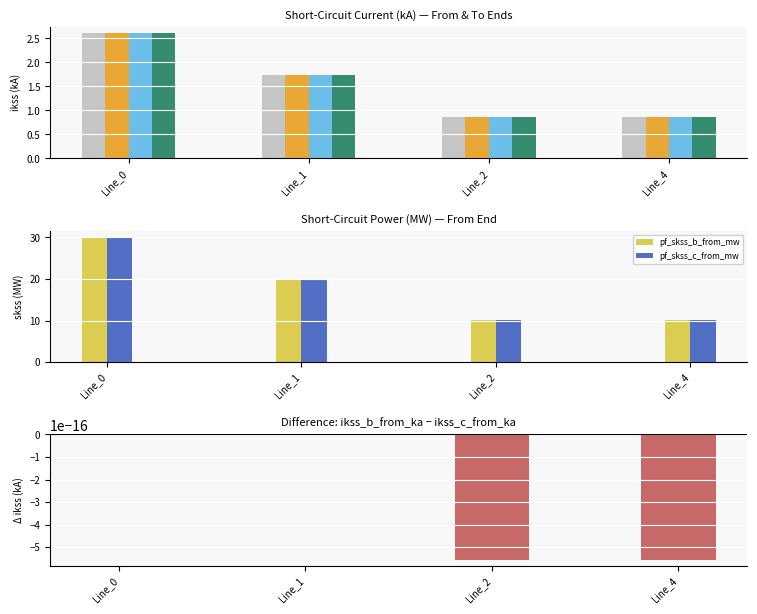

What is the sum of the pf_skss_b_from_mw values at Line_0 and Line_2?

40.1